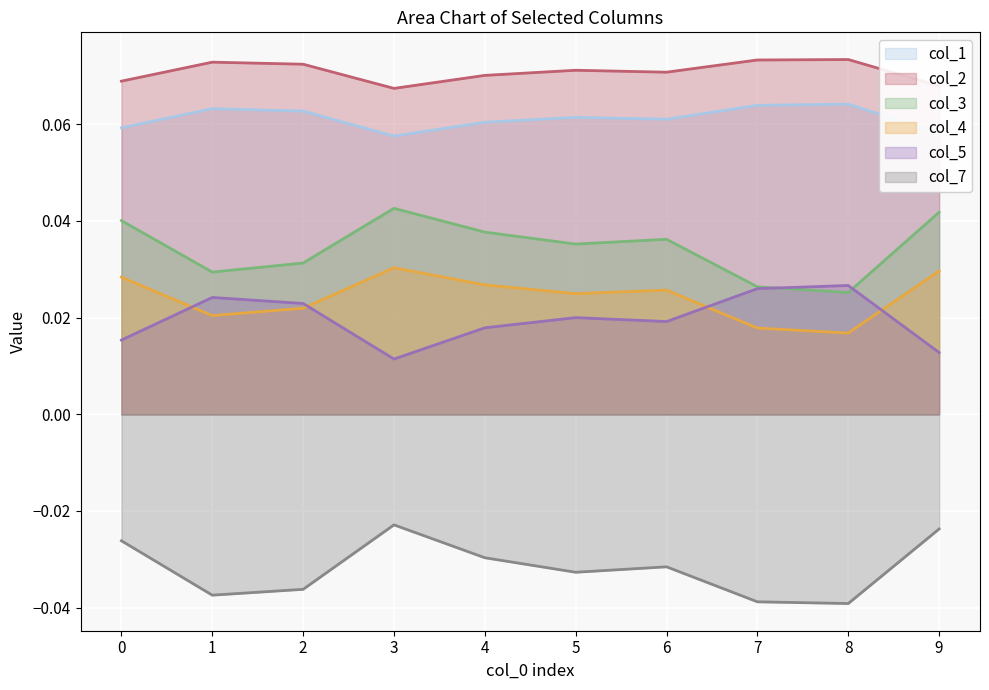

List the labels in order of col_3 value, largest first.

3, 9, 0, 4, 6, 5, 2, 1, 7, 8